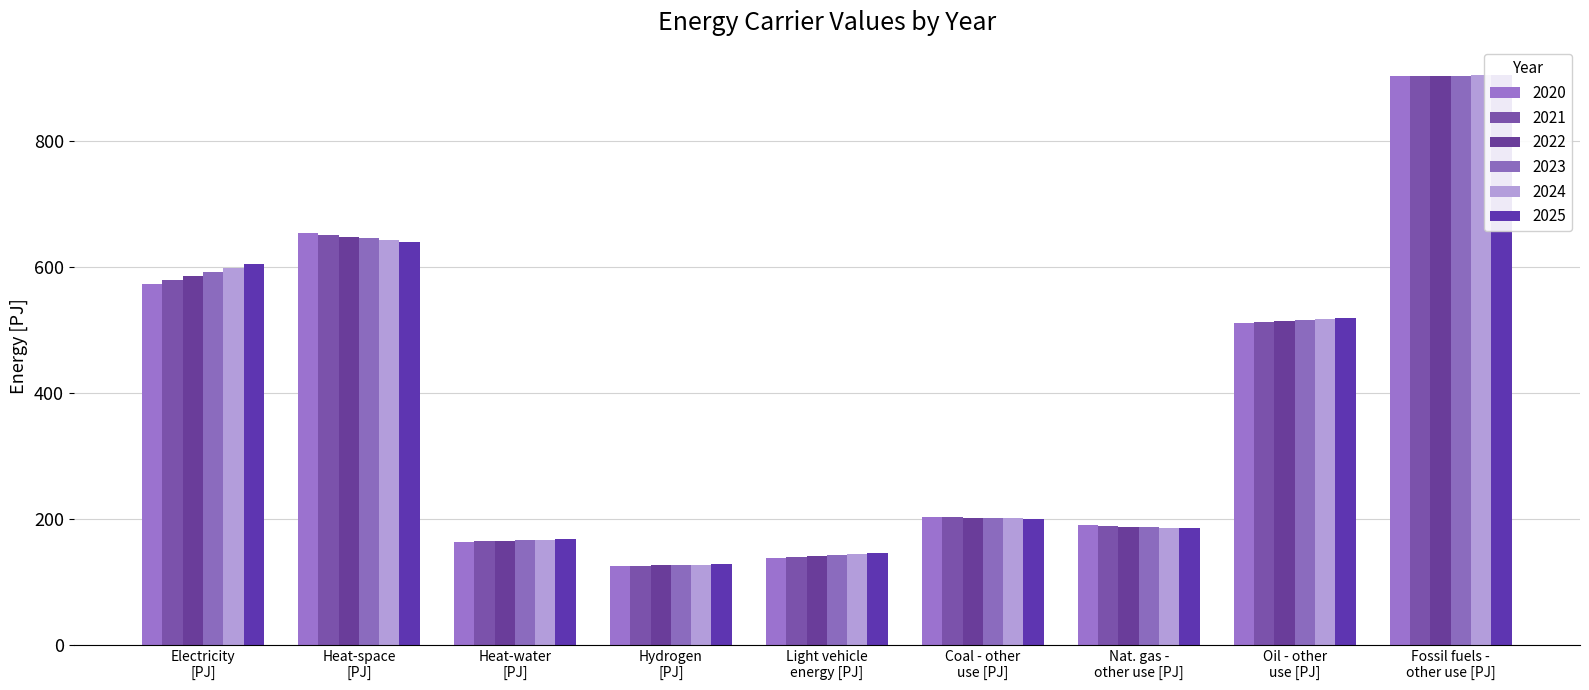

What is the difference between the second highest and minimum values in the 2020 series?

529.3